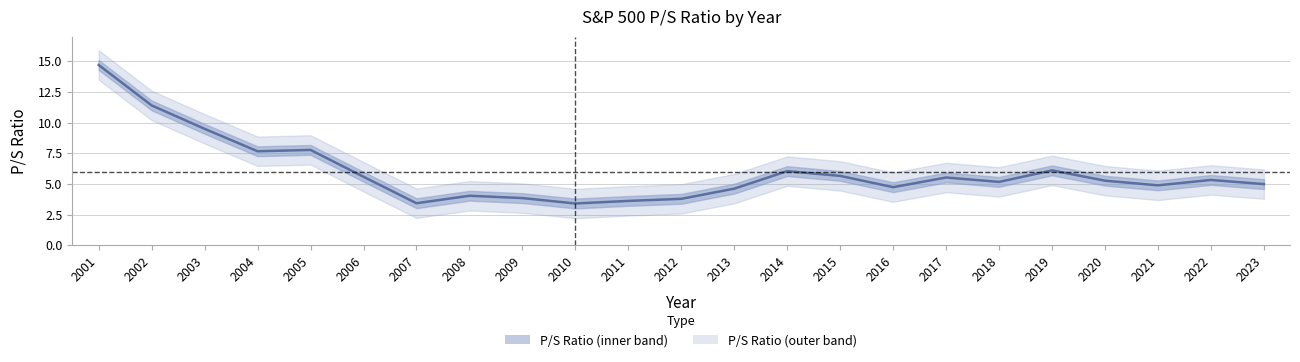

List the labels in order of value, smallest first.

2010, 2007, 2011, 2012, 2009, 2008, 2013, 2016, 2021, 2023, 2018, 2020, 2022, 2017, 2006, 2015, 2014, 2019, 2004, 2005, 2003, 2002, 2001